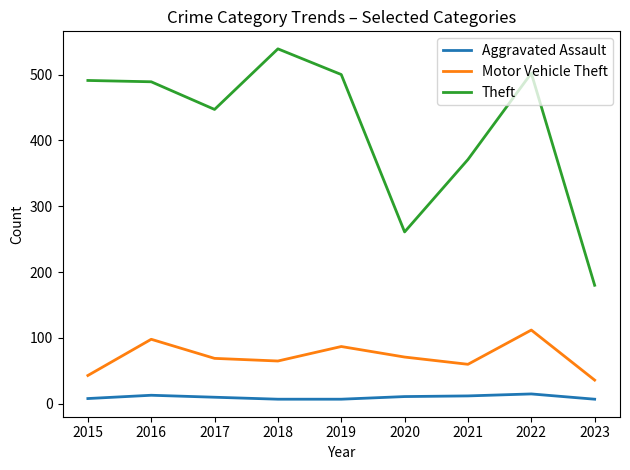

How many values in the Aggravated Assault series are below 10?

4